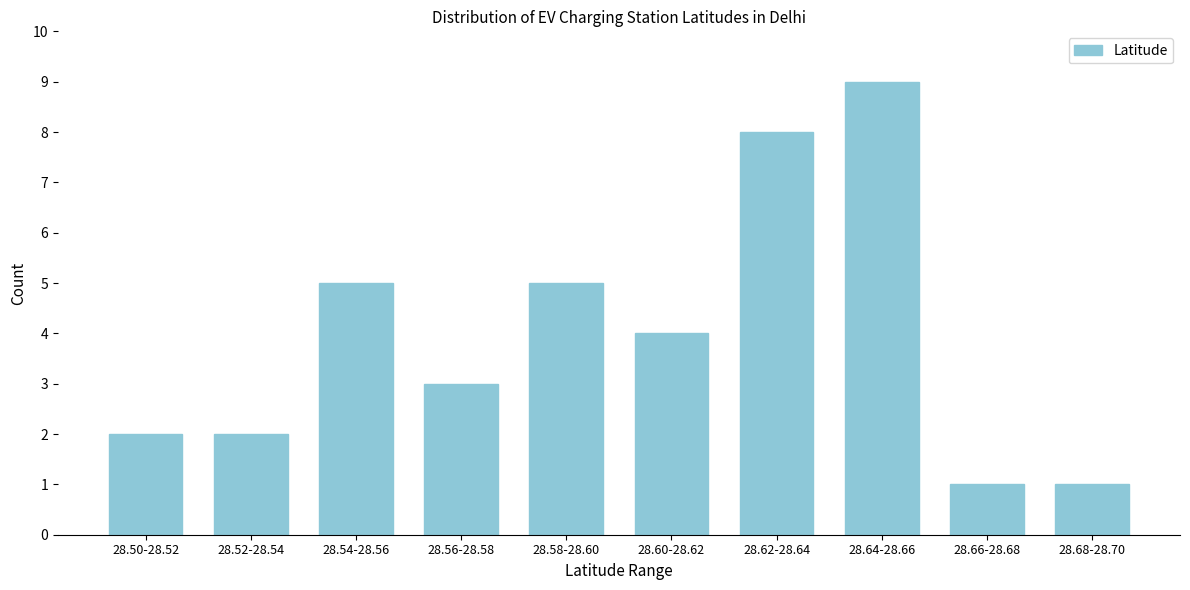

Reading right to left, extract all data points from this chart.

1	1	9	8	4	5	3	5	2	2